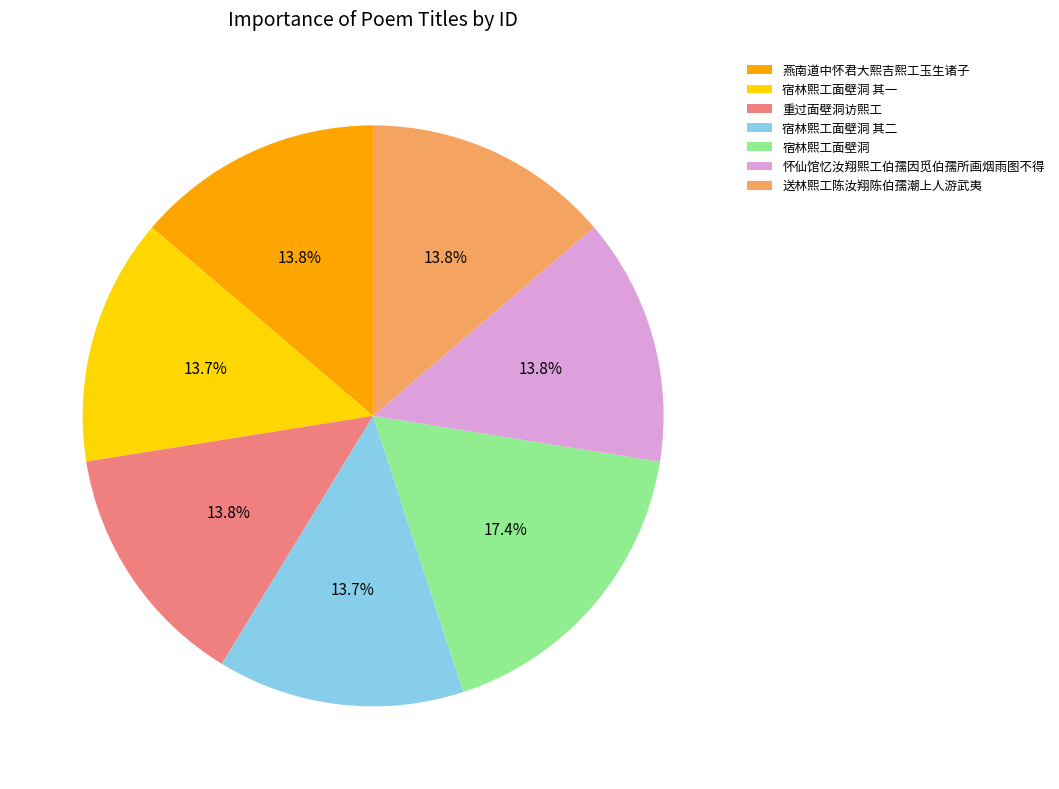

What is the ratio of the value at 燕南道中怀君大熙吉熙工玉生诸子 to the value at 重过面壁洞访熙工?

1.0